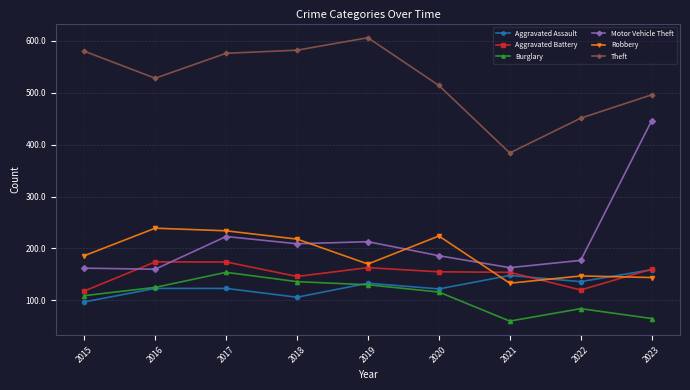

The Aggravated Battery series shows 118 at 2015. True or false?

True